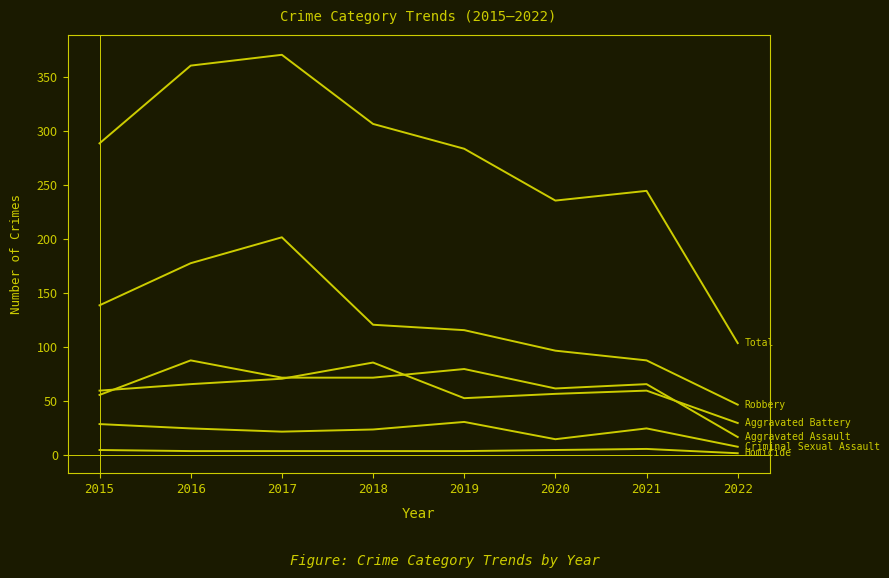

Count the number of categories in the chart.

8